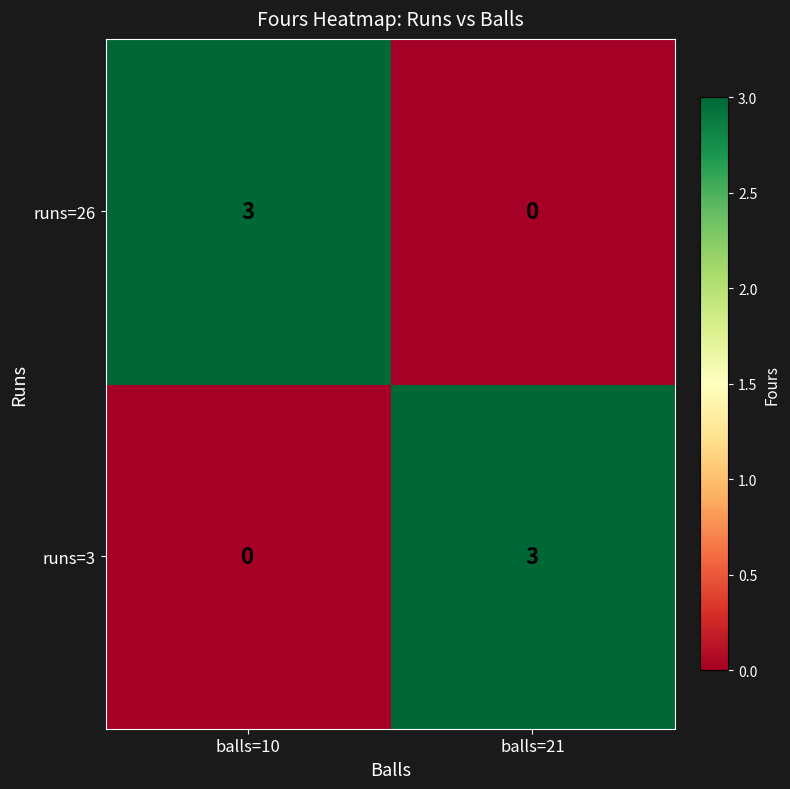

Reading left to right, transcribe all the data shown in this chart.

runs=26: 3	0
runs=3: 0	3